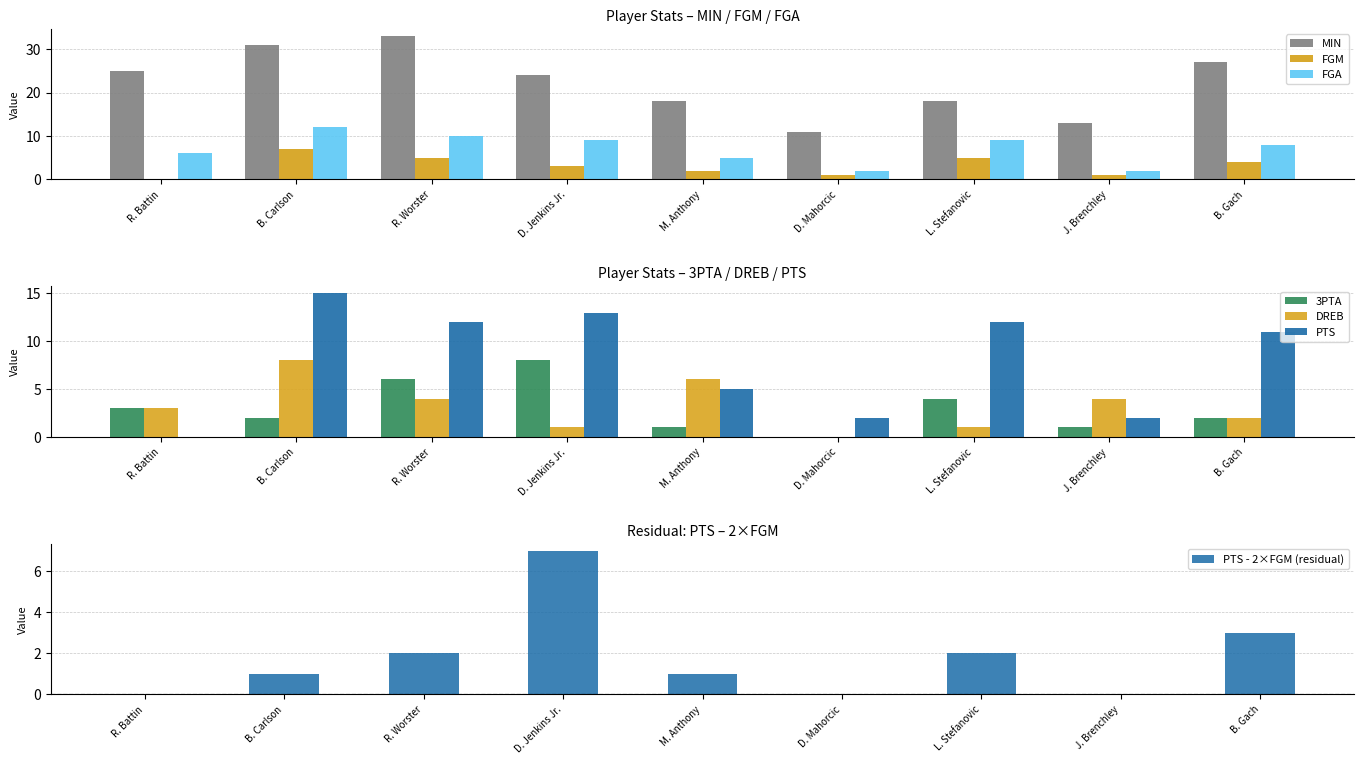

Count the 3PTA values in the range 1 to 4.

6